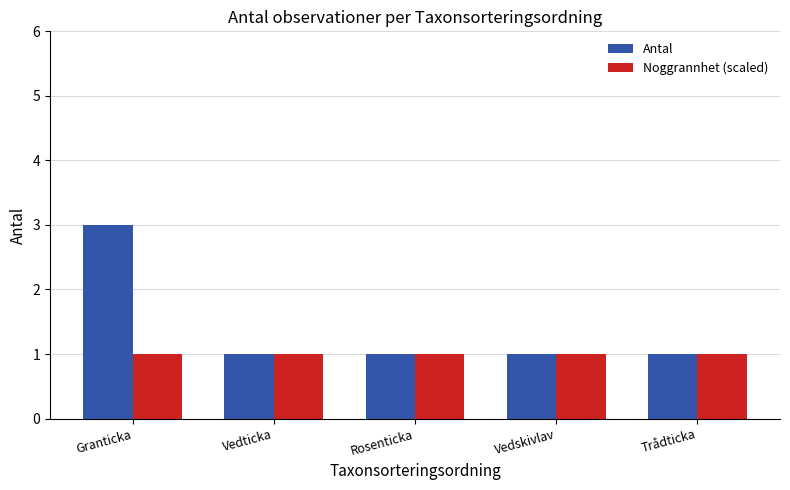

The value of Noggrannhet (scaled) at Granticka is 0. True or false?

False